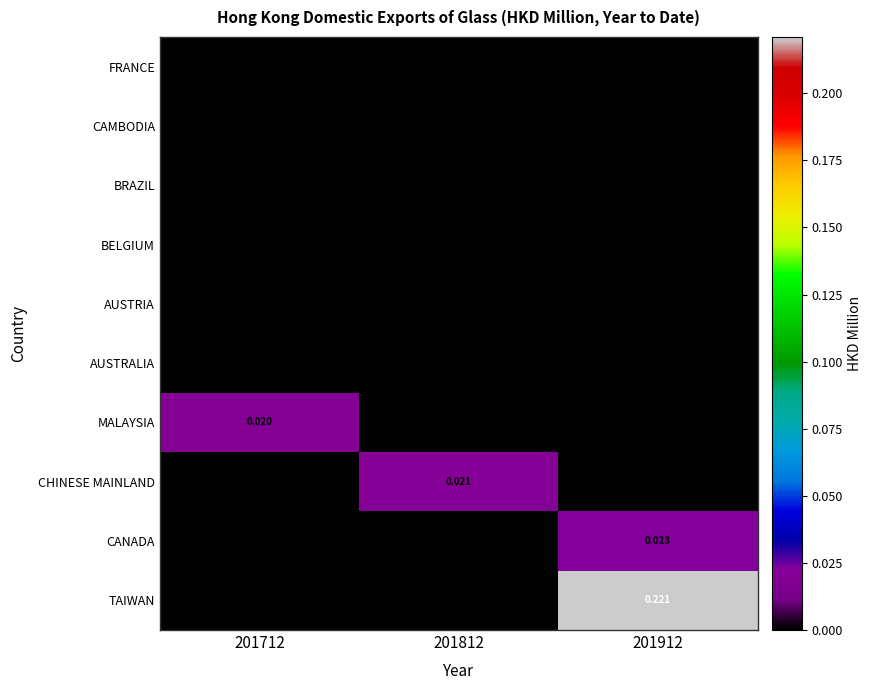

Which series has the largest range (max minus min)?

TAIWAN